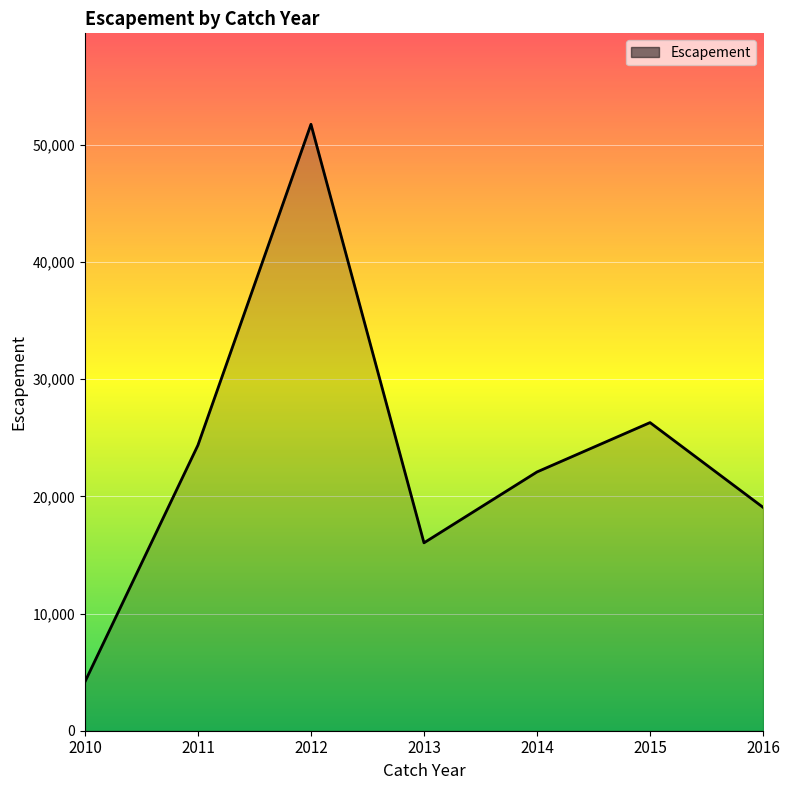

What is the difference between the values at 2014 and 2013?

6050